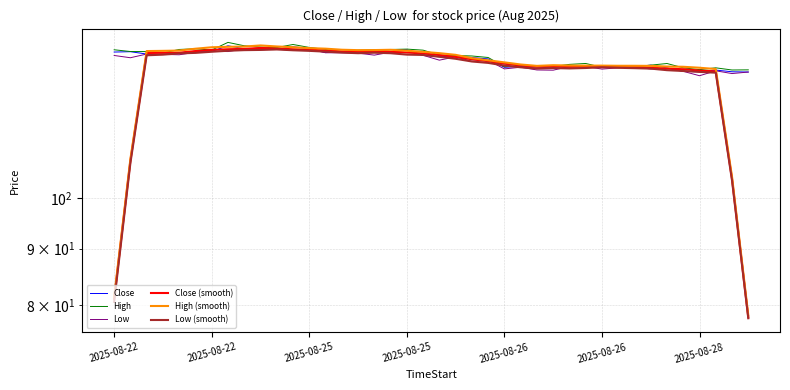

What are all the series names shown in the legend?

Close, High, Low, Close (smooth), High (smooth), Low (smooth)